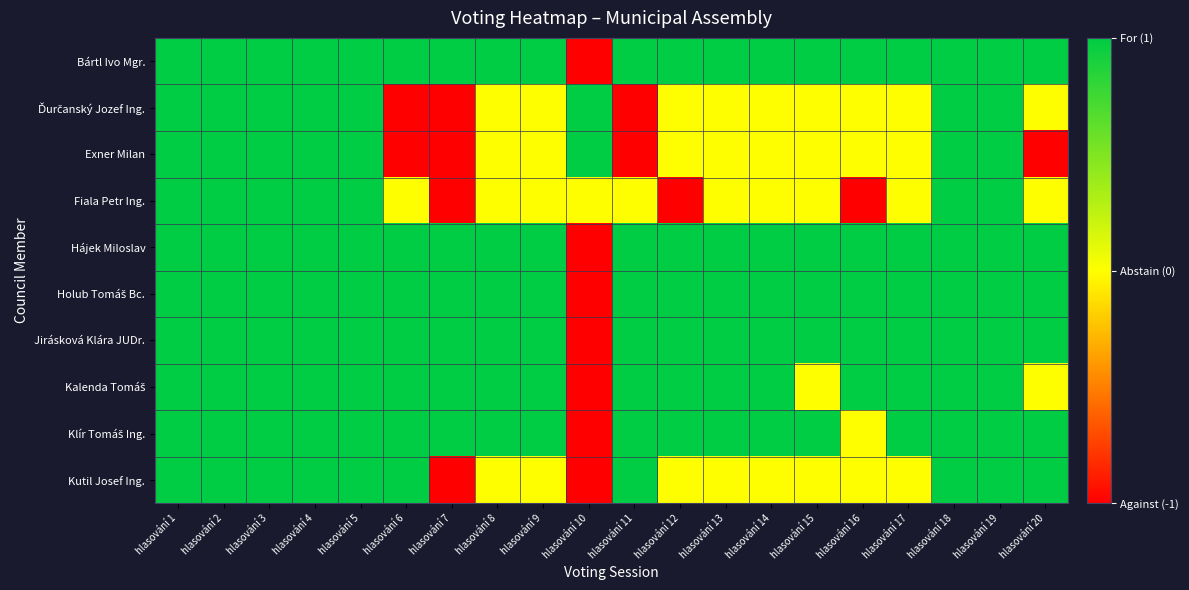

Which label corresponds to the largest value in the chart?

hlasování 1